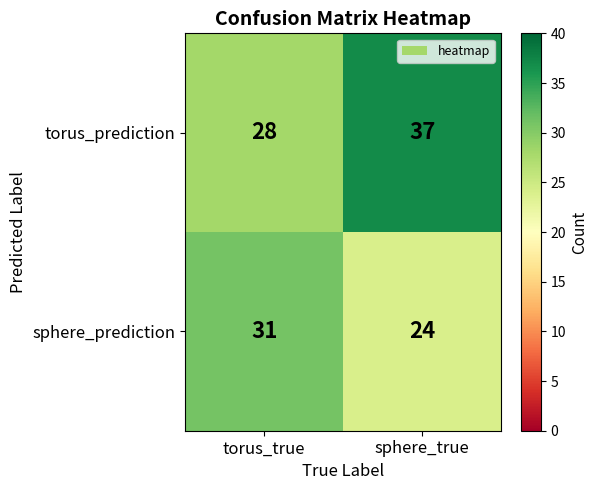

Rank the series by their maximum value, from lowest to highest.

sphere_prediction, torus_prediction